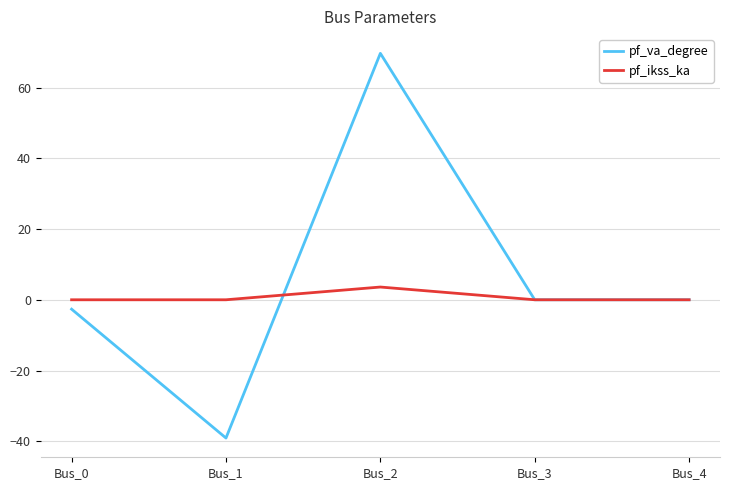

How many interior local peaks does the pf_va_degree series have?

1